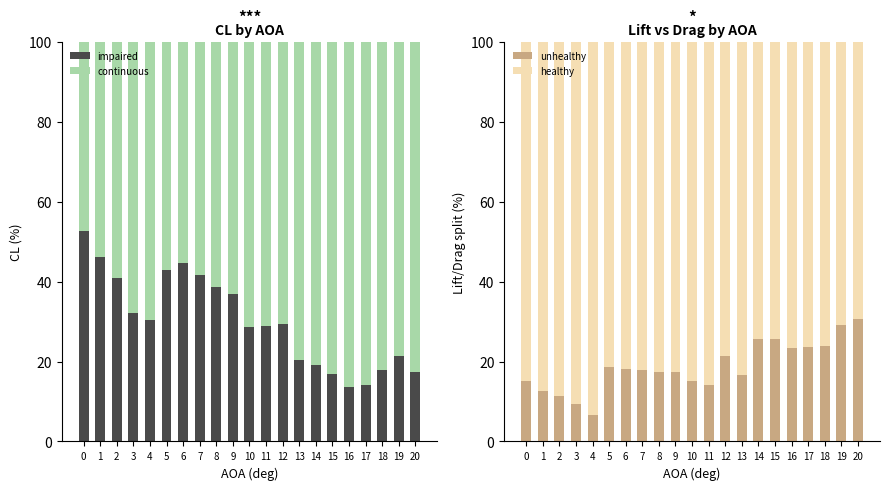

What is the spread (max minus min) of values at 15?

66.1